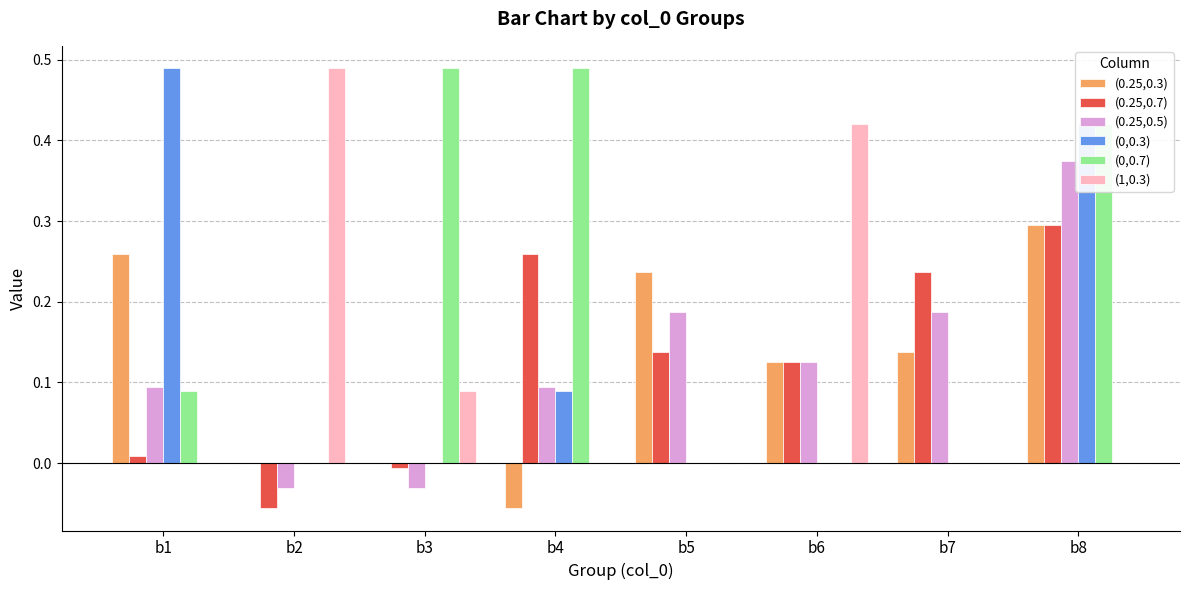

What is the sum of all (0.25,0.3) values?

1.0